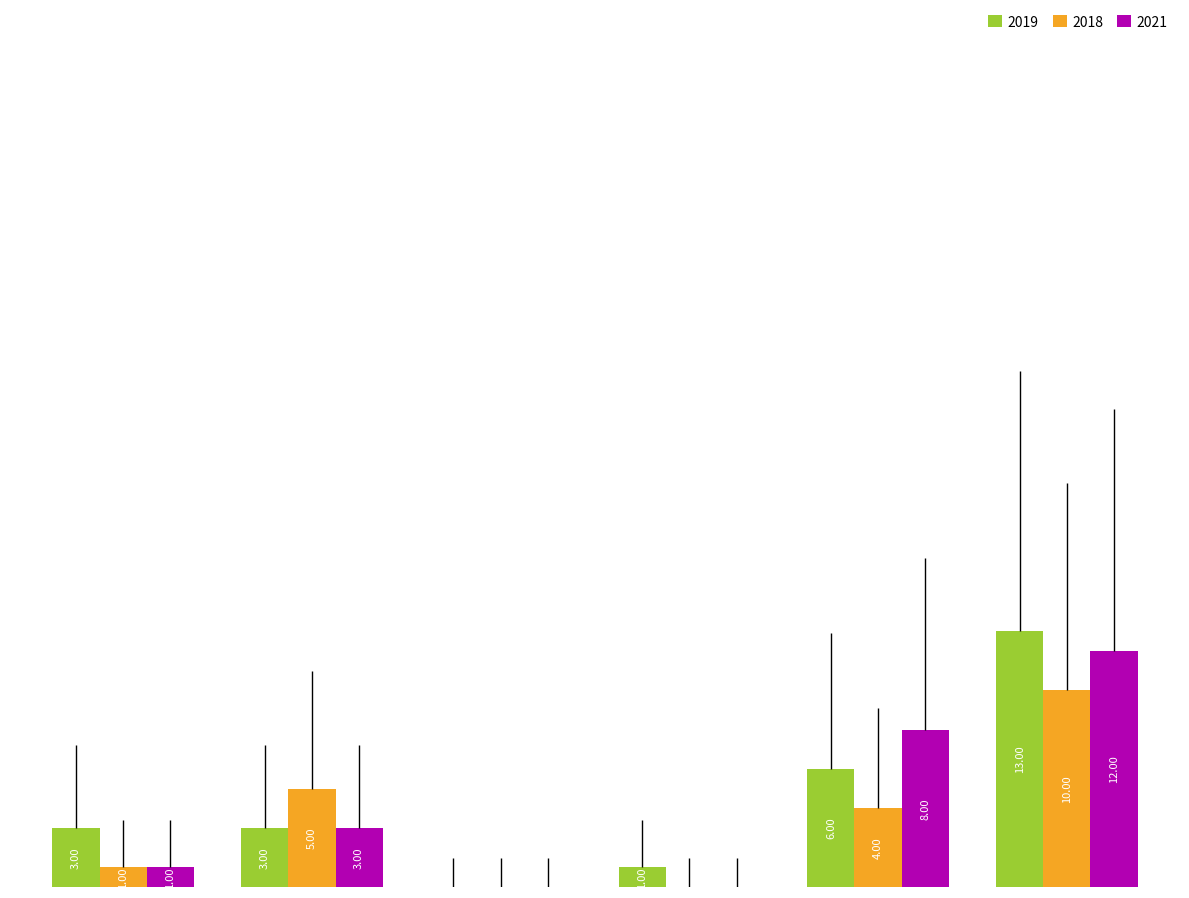

What is the sum of all 2018 values?

20